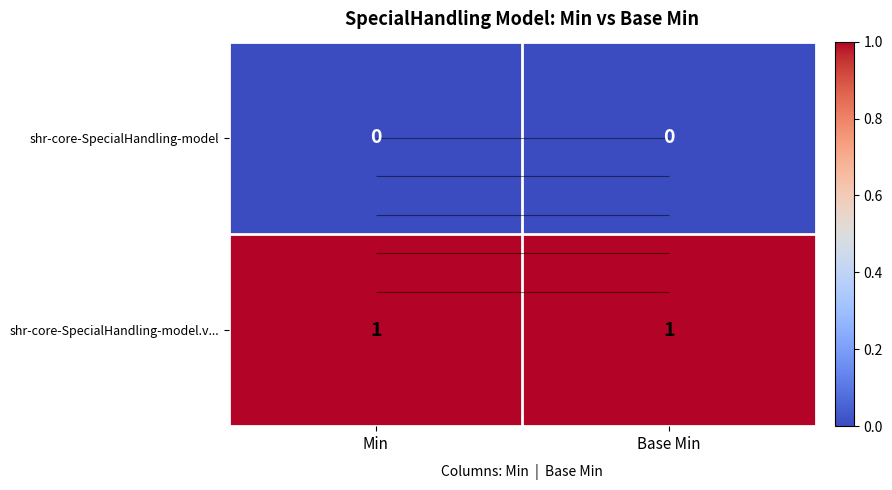

What is the total value across all series at Min?

1